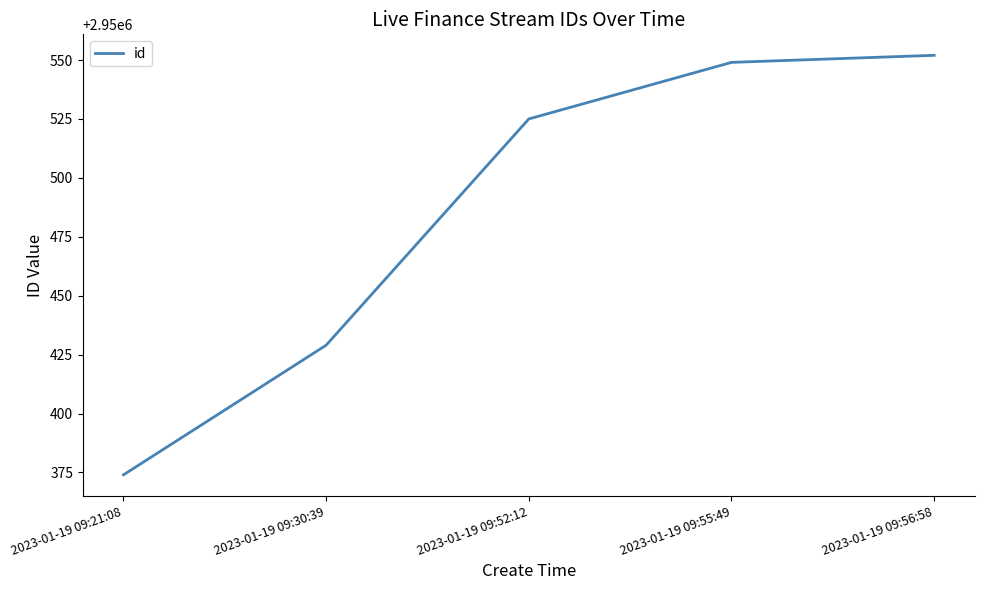

How many lines are shown in the chart?

1